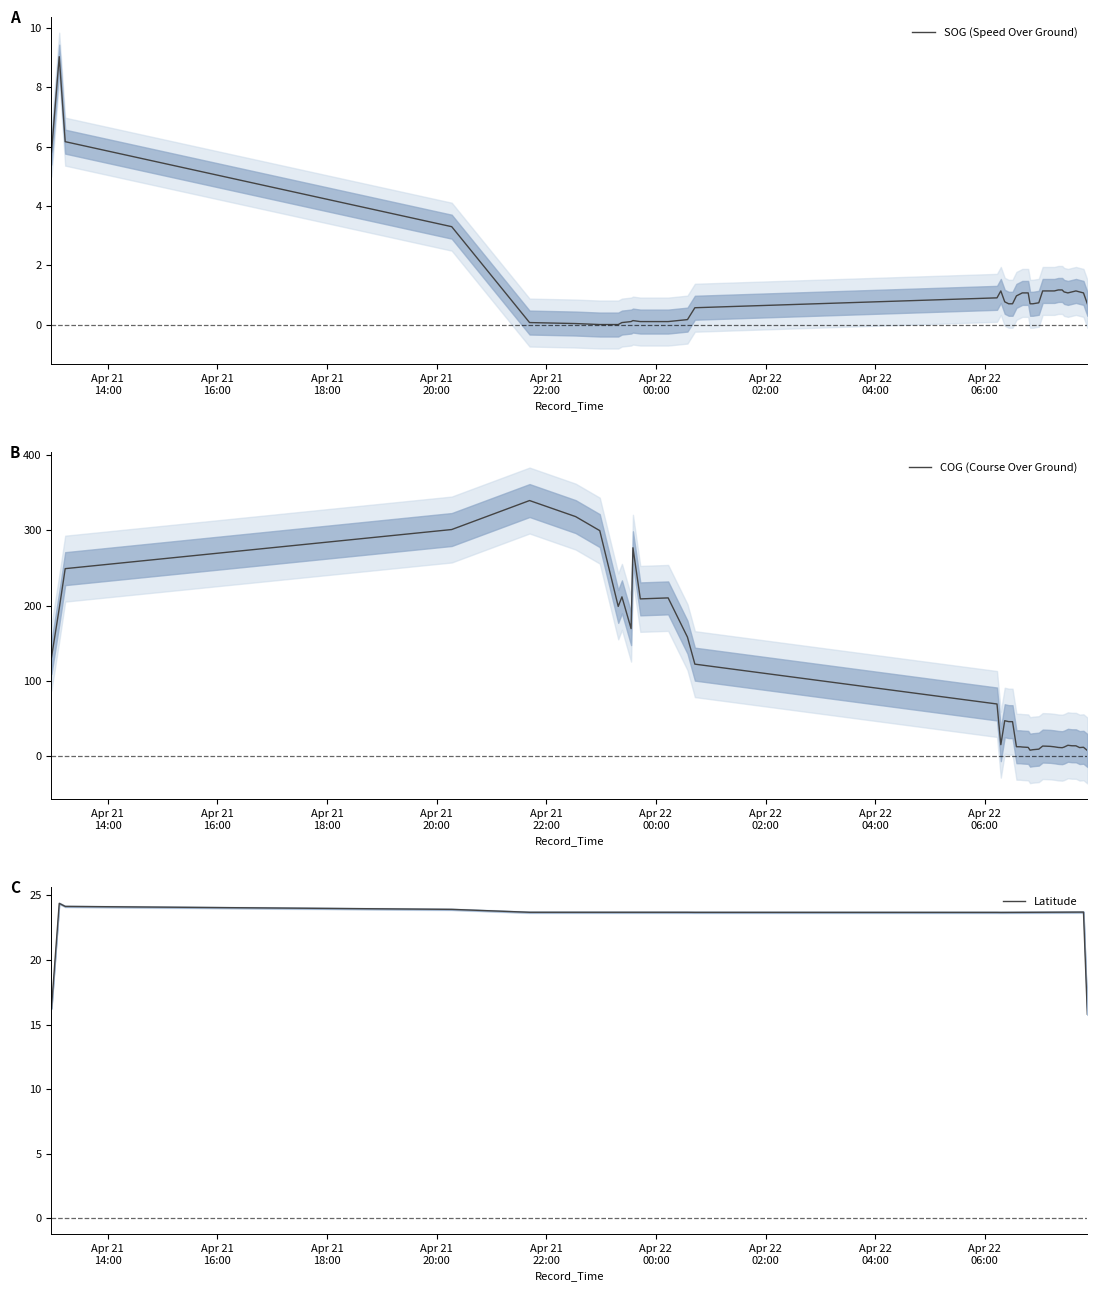

What is the highest value of the SOG (Speed Over Ground) series?

9.0